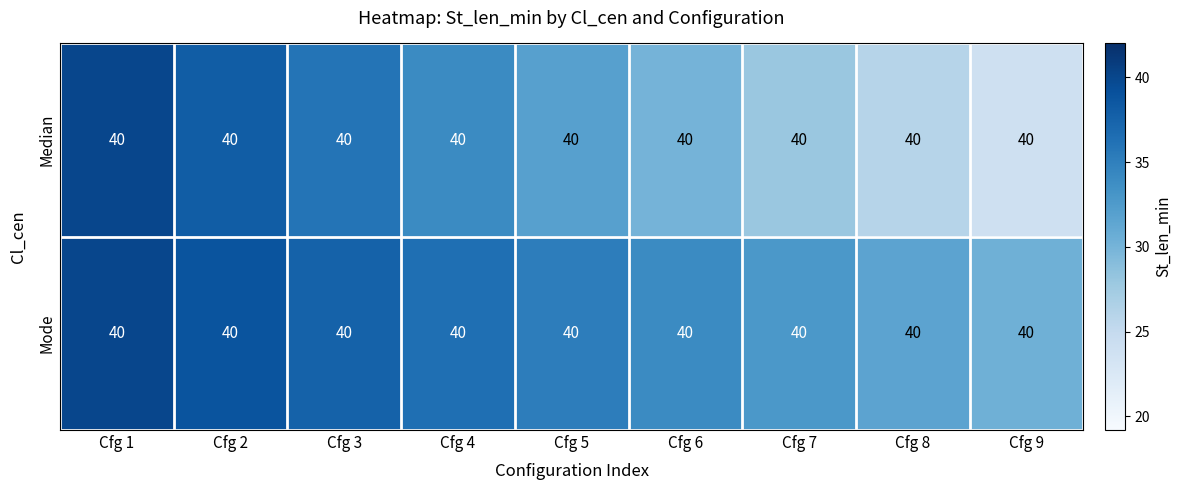

Which series has the largest total across all categories?

Mode